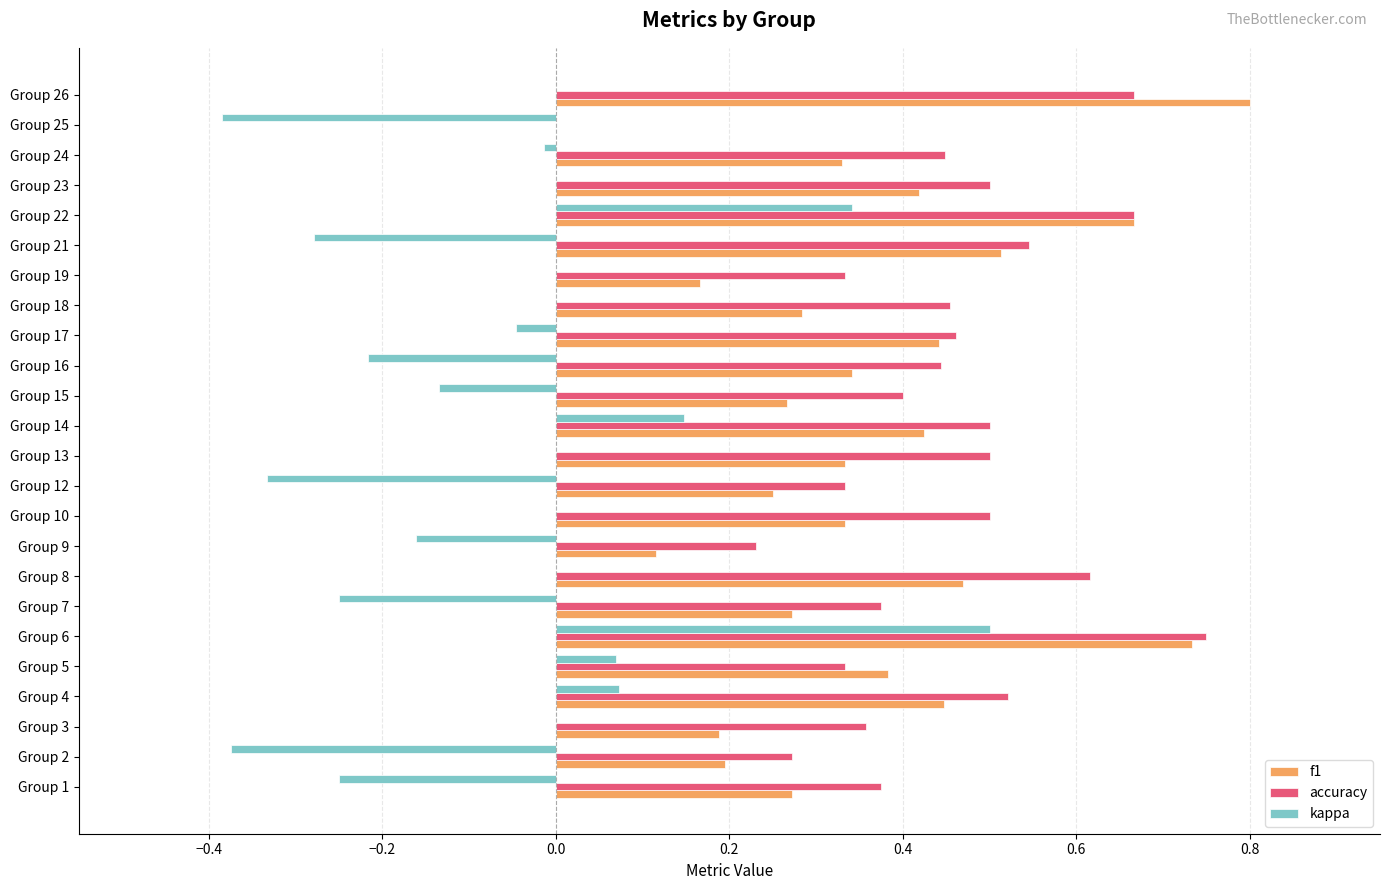

Is the value of kappa at Group 14 greater than the value of f1 at Group 12?

No